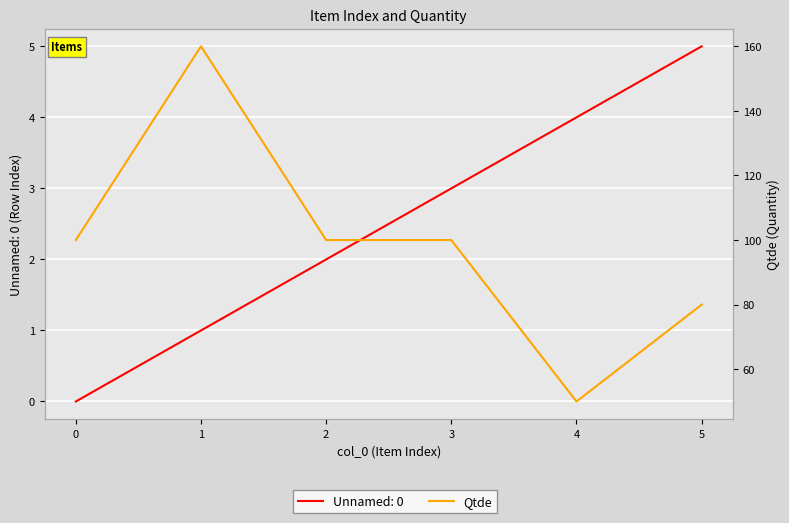

What is the sum of all values?

590